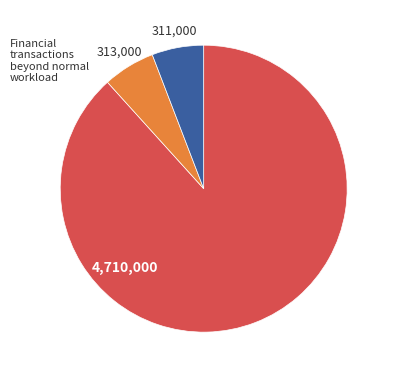

How many segments does this pie chart have?

3